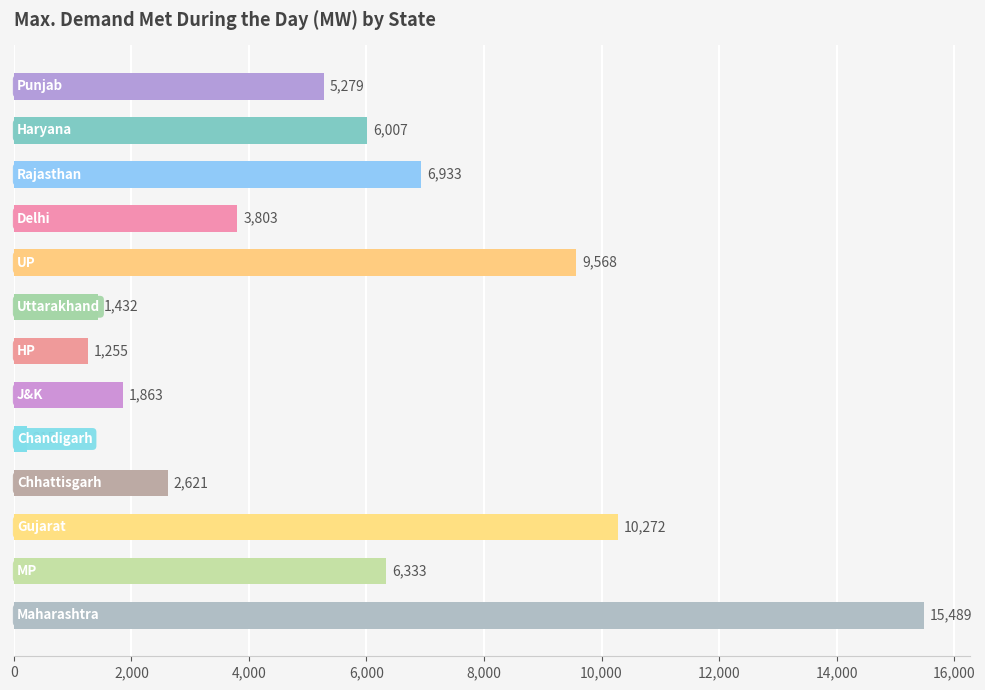

What is the difference between the maximum and minimum values?

15274